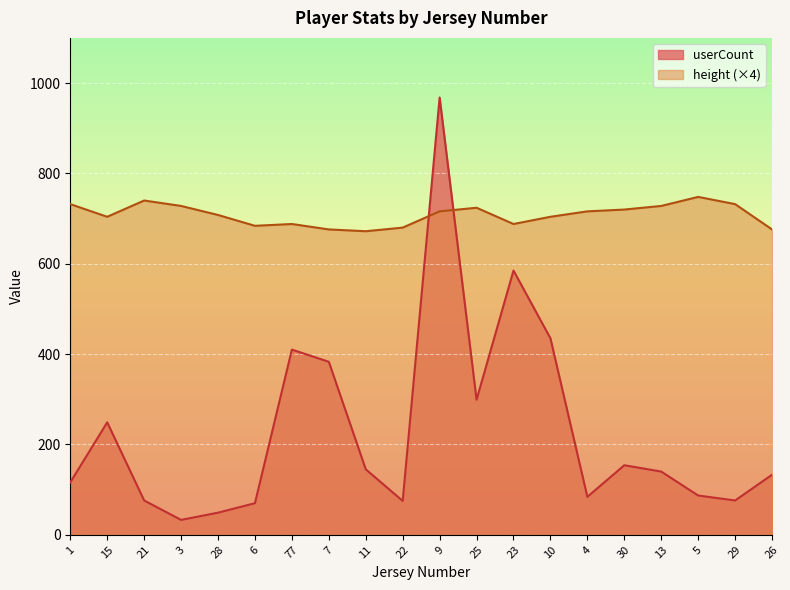

What is the approximate value of height at 7?

676